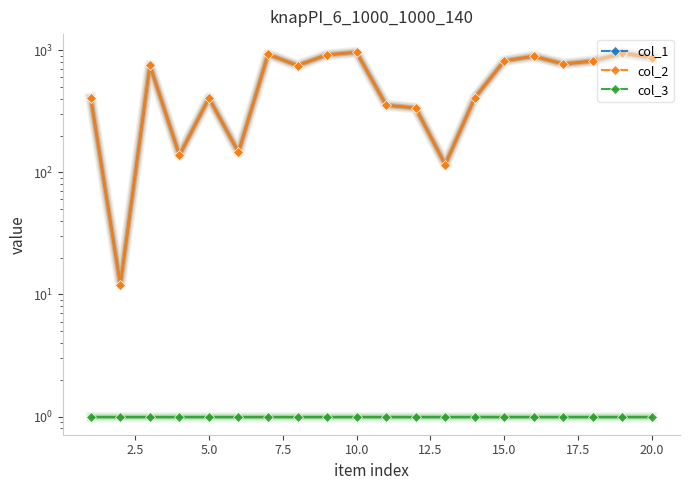

Rank the series at 17.5 from lowest to highest value.

col_3, col_1, col_2